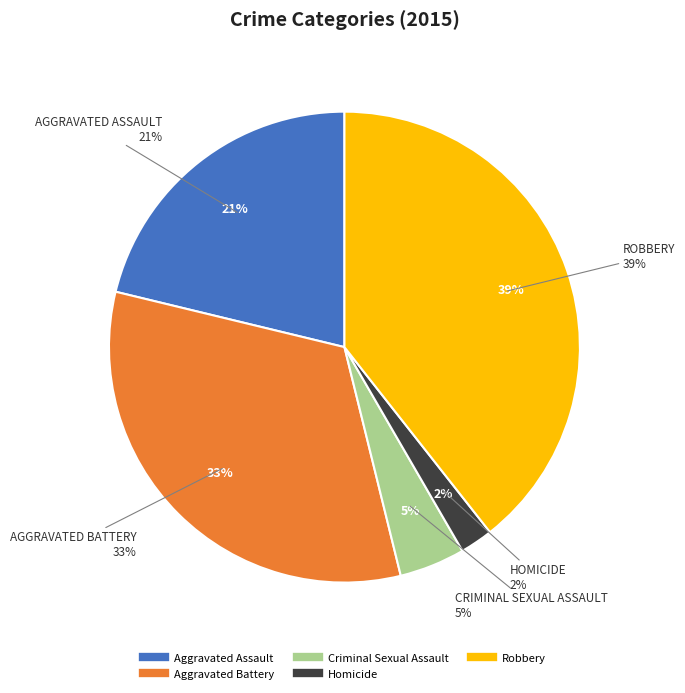

What percentage is NOT represented by Robbery?

60.6%